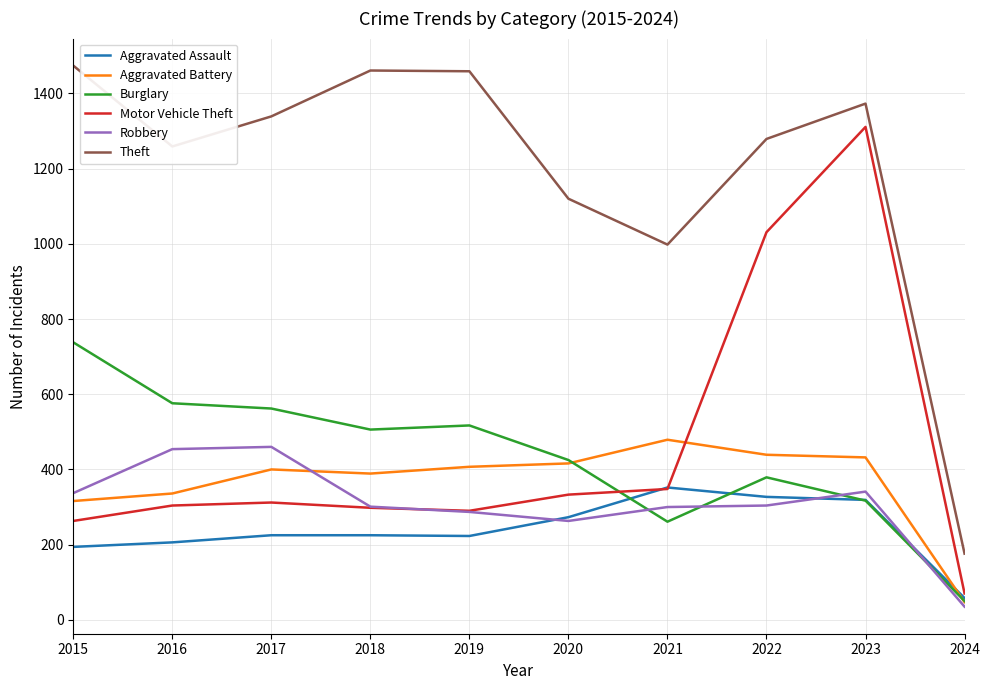

Which series has the largest total across all categories?

Theft